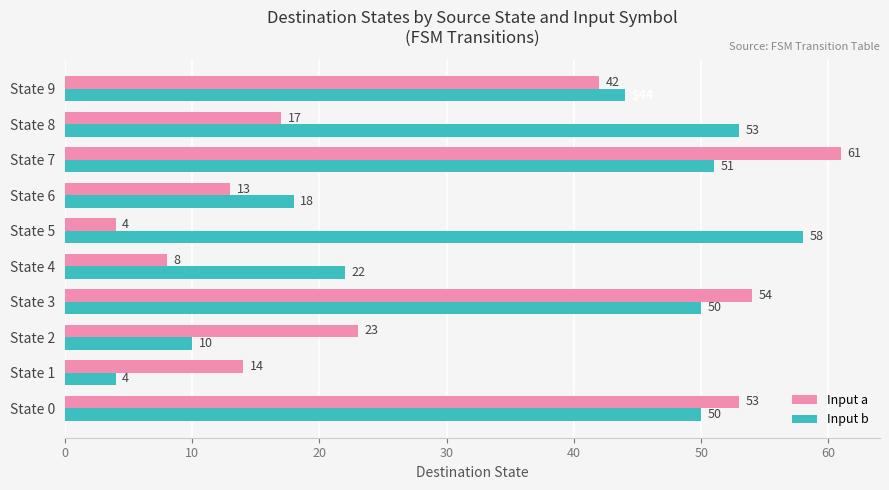

Is it true that Input a equals 5 at State 8?

False